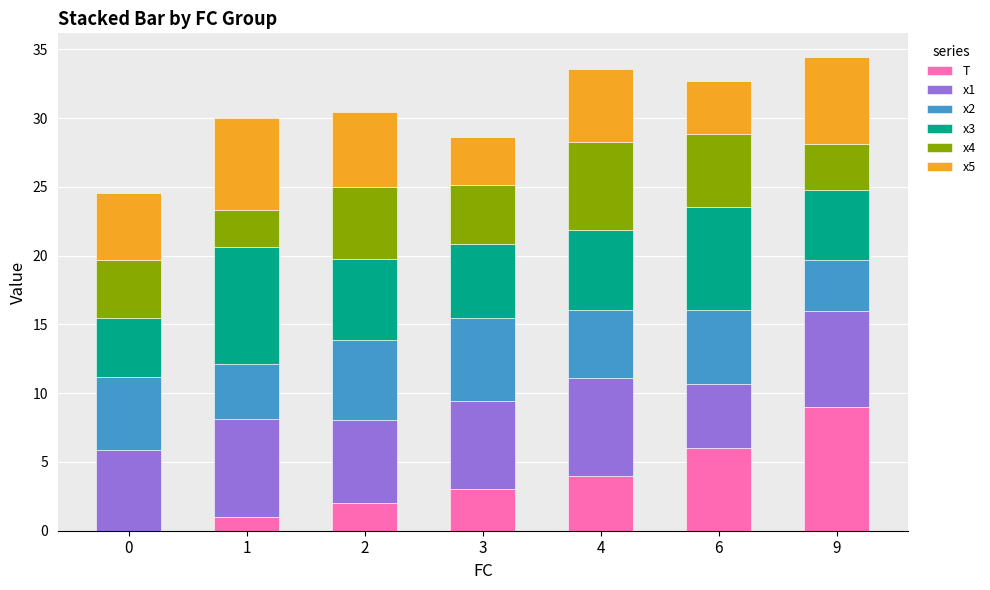

What is the total value across all series at 6?

32.7